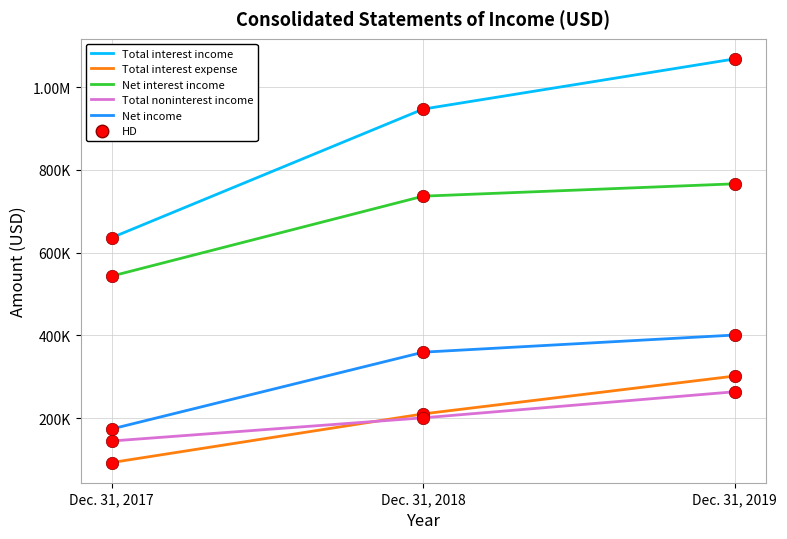

Which series has the largest total across all categories?

Total interest income